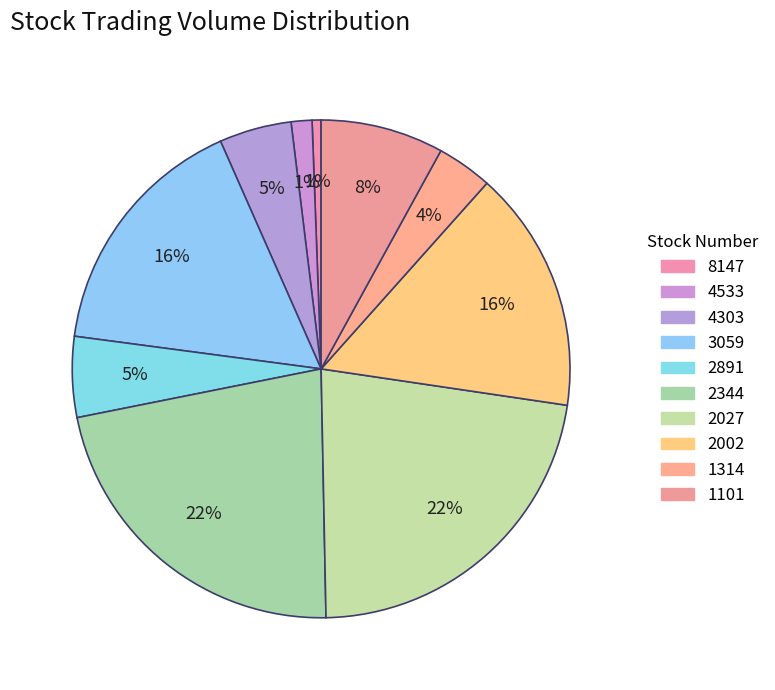

How many slices are in this pie chart?

10